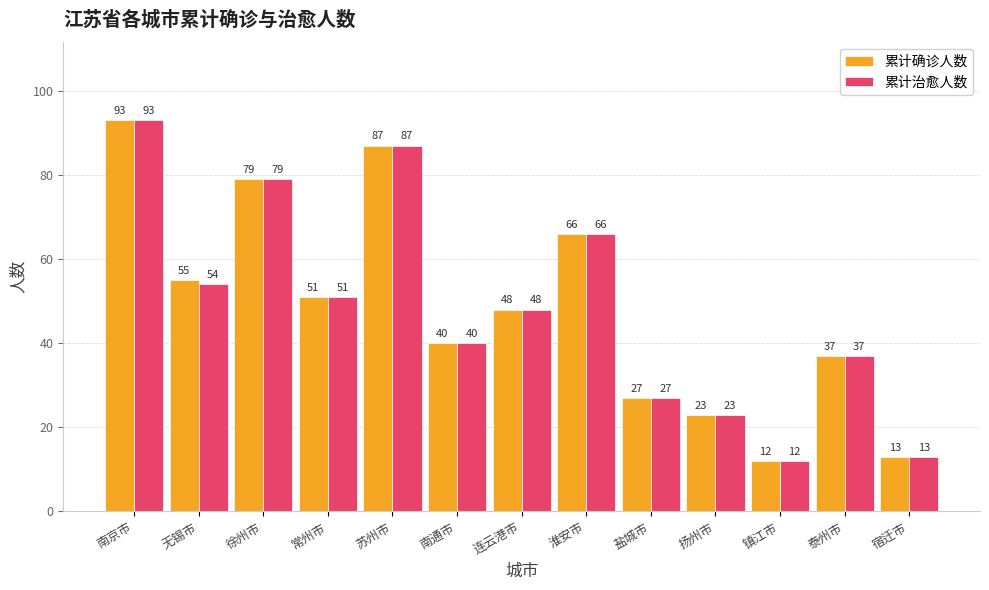

Rank the categories by 累计治愈人数 value from highest to lowest.

南京市, 苏州市, 徐州市, 淮安市, 无锡市, 常州市, 连云港市, 南通市, 泰州市, 盐城市, 扬州市, 宿迁市, 镇江市